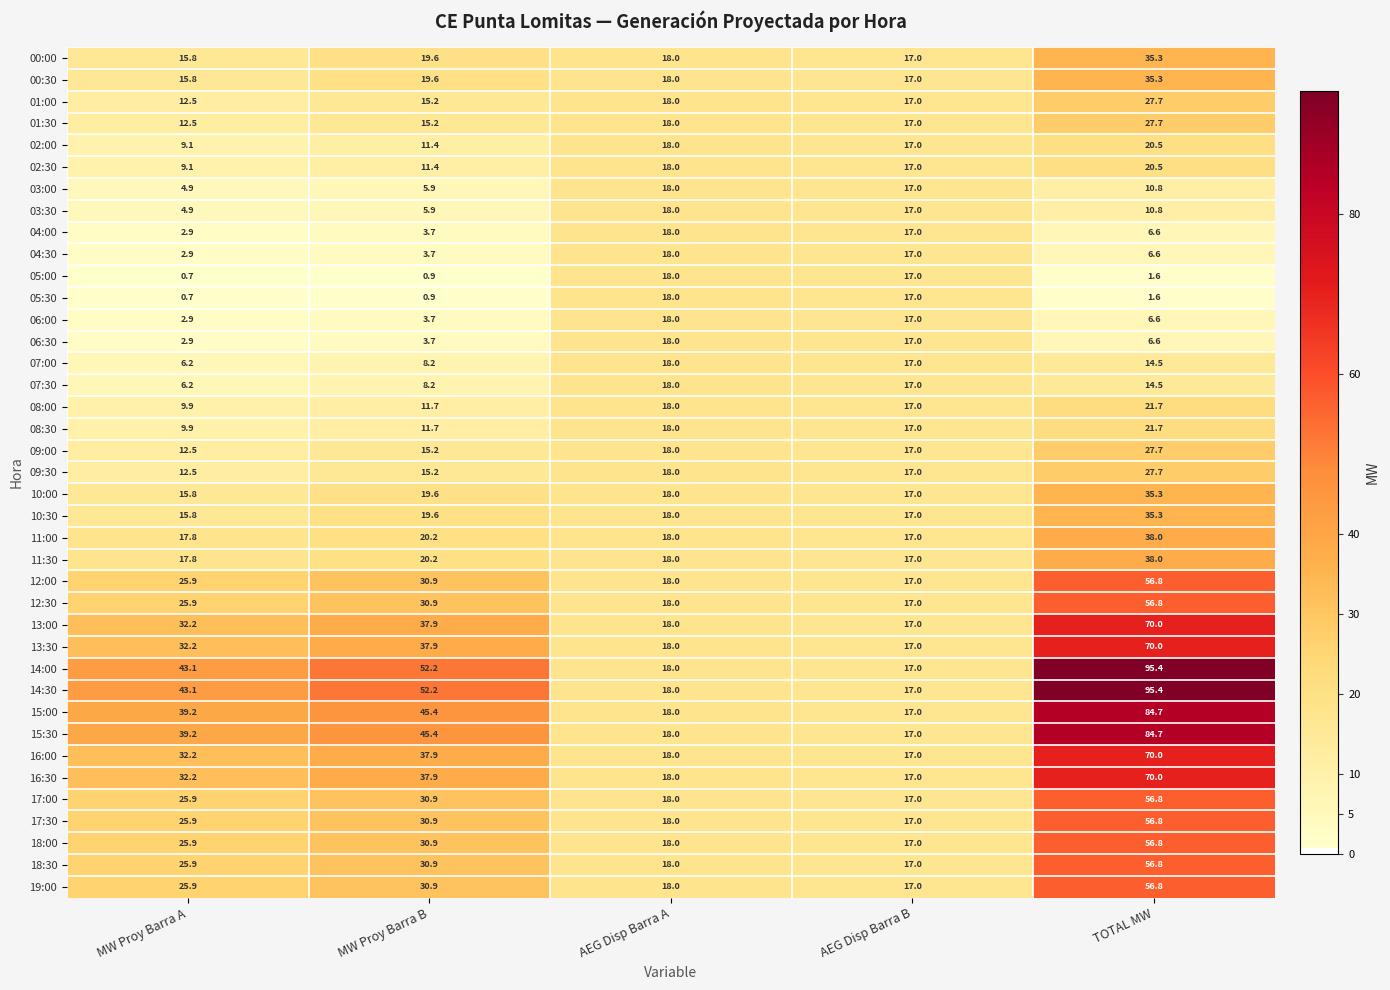

Where is 03:30 nearest to the value 11?

TOTAL MW